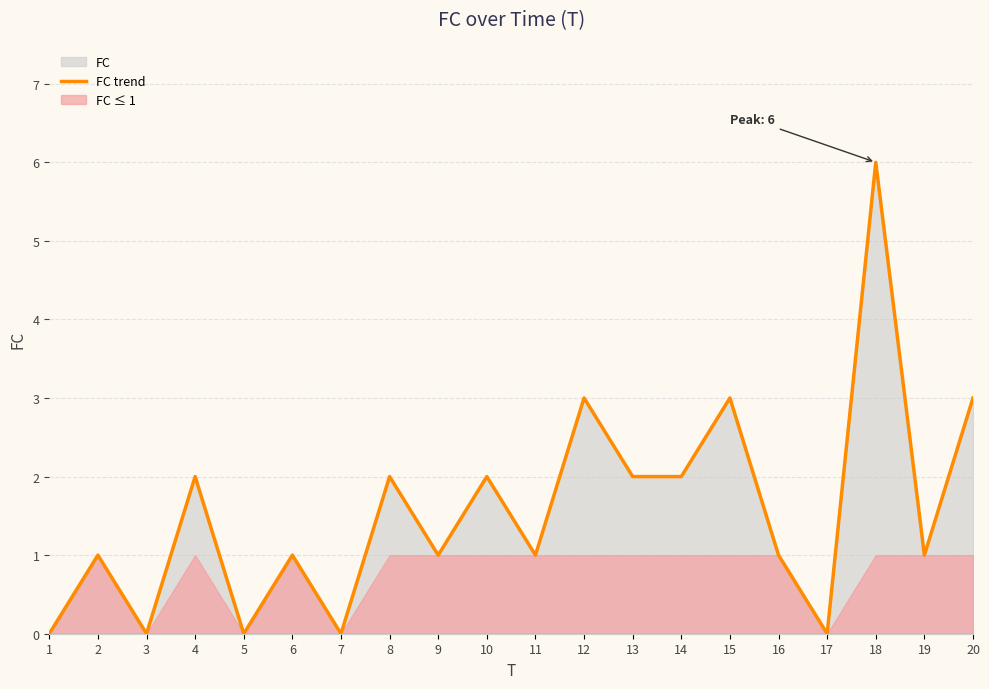

What value does the FC trend series have at 15?

3